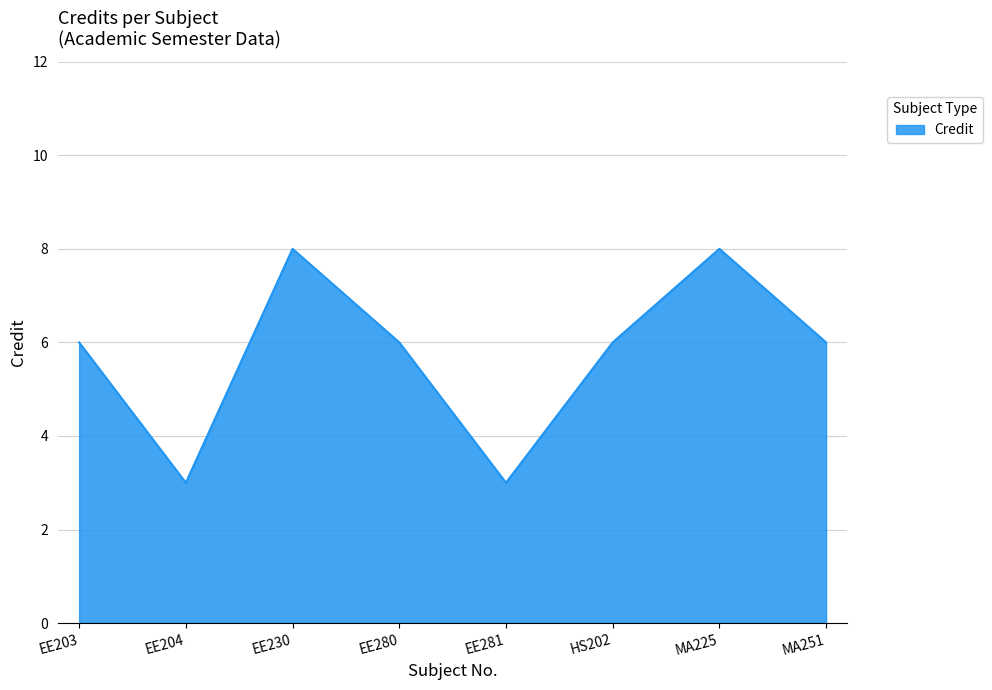

What is the sum of all values?

46